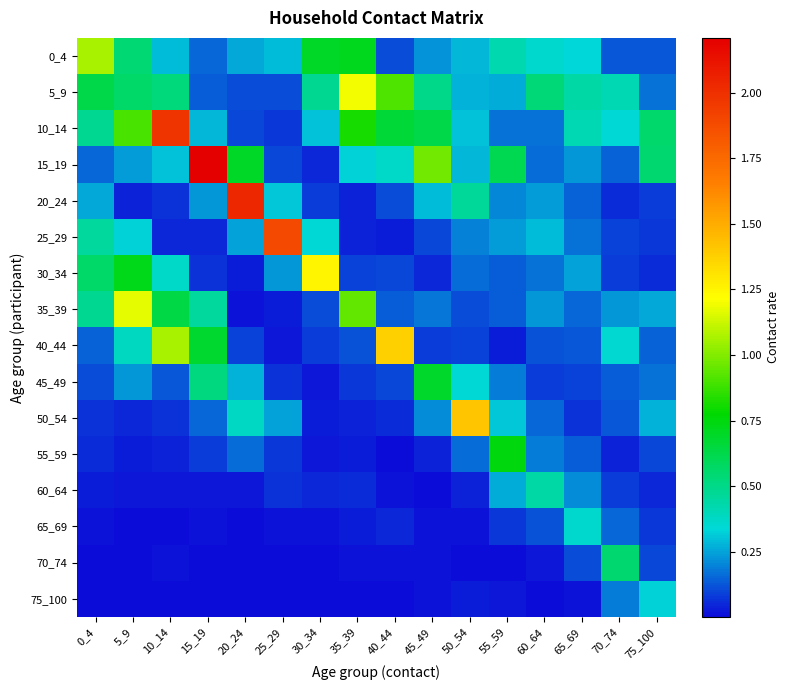

Reading left to right, extract all data points from this chart.

0_4: 0_4=1.1	5_9=0.5	10_14=0.3	15_19=0.2	20_24=0.3	25_29=0.3	30_34=0.7	35_39=0.7	40_44=0.1	45_49=0.2	50_54=0.3	55_59=0.4	60_64=0.4	65_69=0.3	70_74=0.1	75_100=0.1
5_9: 0_4=0.6	5_9=0.6	10_14=0.5	15_19=0.1	20_24=0.1	25_29=0.1	30_34=0.5	35_39=1.2	40_44=0.9	45_49=0.5	50_54=0.3	55_59=0.3	60_64=0.5	65_69=0.4	70_74=0.4	75_100=0.2
10_14: 0_4=0.5	5_9=0.9	10_14=2.0	15_19=0.3	20_24=0.1	25_29=0.1	30_34=0.3	35_39=0.8	40_44=0.7	45_49=0.6	50_54=0.3	55_59=0.2	60_64=0.2	65_69=0.4	70_74=0.3	75_100=0.6
15_19: 0_4=0.2	5_9=0.2	10_14=0.3	15_19=2.2	20_24=0.7	25_29=0.1	30_34=0.0	35_39=0.3	40_44=0.4	45_49=1.0	50_54=0.3	55_59=0.6	60_64=0.2	65_69=0.2	70_74=0.1	75_100=0.6
20_24: 0_4=0.3	5_9=0.0	10_14=0.1	15_19=0.2	20_24=2.0	25_29=0.3	30_34=0.1	35_39=0.0	40_44=0.1	45_49=0.3	50_54=0.5	55_59=0.2	60_64=0.2	65_69=0.1	70_74=0.1	75_100=0.1
25_29: 0_4=0.4	5_9=0.3	10_14=0.0	15_19=0.0	20_24=0.3	25_29=1.9	30_34=0.3	35_39=0.0	40_44=0.0	45_49=0.1	50_54=0.2	55_59=0.2	60_64=0.3	65_69=0.2	70_74=0.1	75_100=0.1
30_34: 0_4=0.6	5_9=0.7	10_14=0.4	15_19=0.1	20_24=0.0	25_29=0.2	30_34=1.2	35_39=0.1	40_44=0.1	45_49=0.0	50_54=0.2	55_59=0.1	60_64=0.2	65_69=0.2	70_74=0.1	75_100=0.1
35_39: 0_4=0.5	5_9=1.2	10_14=0.6	15_19=0.5	20_24=0.0	25_29=0.0	30_34=0.1	35_39=0.9	40_44=0.1	45_49=0.2	50_54=0.1	55_59=0.1	60_64=0.2	65_69=0.1	70_74=0.2	75_100=0.3
40_44: 0_4=0.1	5_9=0.4	10_14=1.1	15_19=0.7	20_24=0.1	25_29=0.0	30_34=0.1	35_39=0.1	40_44=1.4	45_49=0.1	50_54=0.1	55_59=0.0	60_64=0.1	65_69=0.1	70_74=0.4	75_100=0.1
45_49: 0_4=0.1	5_9=0.2	10_14=0.1	15_19=0.5	20_24=0.3	25_29=0.1	30_34=0.0	35_39=0.1	40_44=0.1	45_49=0.7	50_54=0.3	55_59=0.2	60_64=0.1	65_69=0.1	70_74=0.1	75_100=0.2
50_54: 0_4=0.1	5_9=0.1	10_14=0.1	15_19=0.2	20_24=0.4	25_29=0.2	30_34=0.0	35_39=0.0	40_44=0.1	45_49=0.2	50_54=1.4	55_59=0.3	60_64=0.1	65_69=0.1	70_74=0.1	75_100=0.3
55_59: 0_4=0.1	5_9=0.0	10_14=0.0	15_19=0.1	20_24=0.2	25_29=0.1	30_34=0.0	35_39=0.0	40_44=0.0	45_49=0.0	50_54=0.2	55_59=0.8	60_64=0.2	65_69=0.1	70_74=0.0	75_100=0.1
60_64: 0_4=0.0	5_9=0.0	10_14=0.0	15_19=0.0	20_24=0.0	25_29=0.1	30_34=0.0	35_39=0.1	40_44=0.0	45_49=0.0	50_54=0.0	55_59=0.3	60_64=0.4	65_69=0.2	70_74=0.1	75_100=0.0
65_69: 0_4=0.0	5_9=0.0	10_14=0.0	15_19=0.0	20_24=0.0	25_29=0.0	30_34=0.0	35_39=0.0	40_44=0.0	45_49=0.0	50_54=0.0	55_59=0.1	60_64=0.1	65_69=0.4	70_74=0.2	75_100=0.1
70_74: 0_4=0.0	5_9=0.0	10_14=0.0	15_19=0.0	20_24=0.0	25_29=0.0	30_34=0.0	35_39=0.0	40_44=0.0	45_49=0.0	50_54=0.0	55_59=0.0	60_64=0.0	65_69=0.1	70_74=0.5	75_100=0.1
75_100: 0_4=0.0	5_9=0.0	10_14=0.0	15_19=0.0	20_24=0.0	25_29=0.0	30_34=0.0	35_39=0.0	40_44=0.0	45_49=0.0	50_54=0.0	55_59=0.0	60_64=0.0	65_69=0.0	70_74=0.2	75_100=0.3